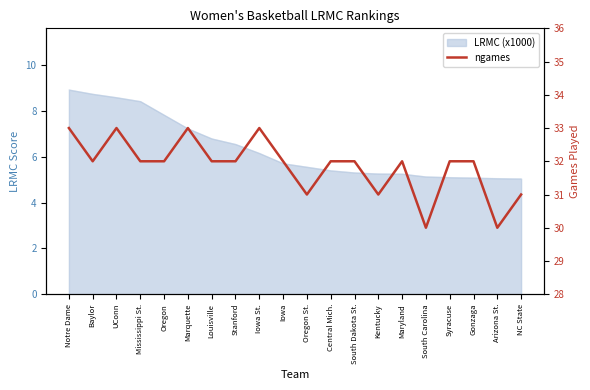

Is it true that the value at Central Mich. is 32?

True